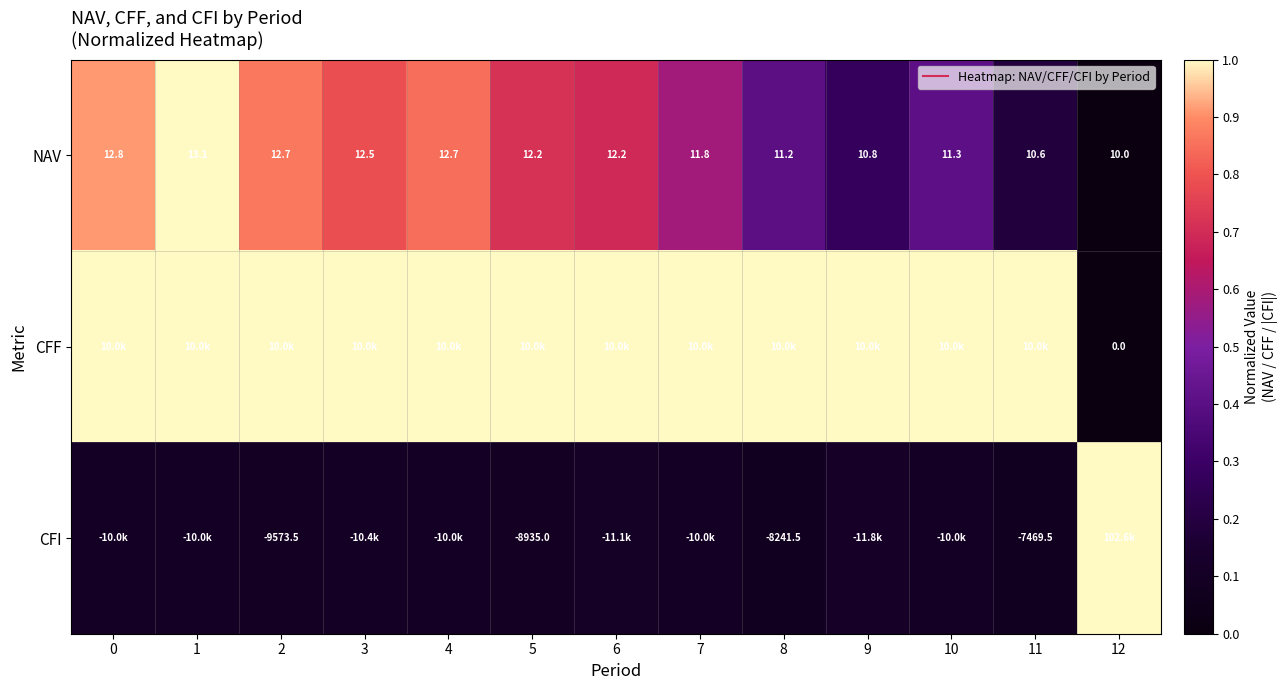

What is the highest value of the CFI series?

1.0